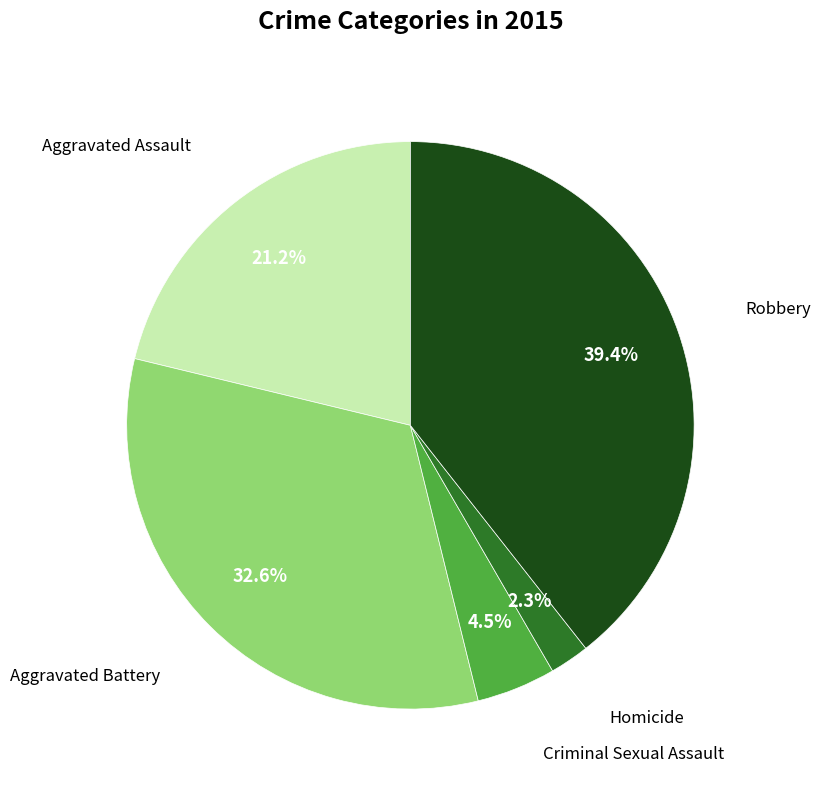

Is there a majority slice in this chart?

No